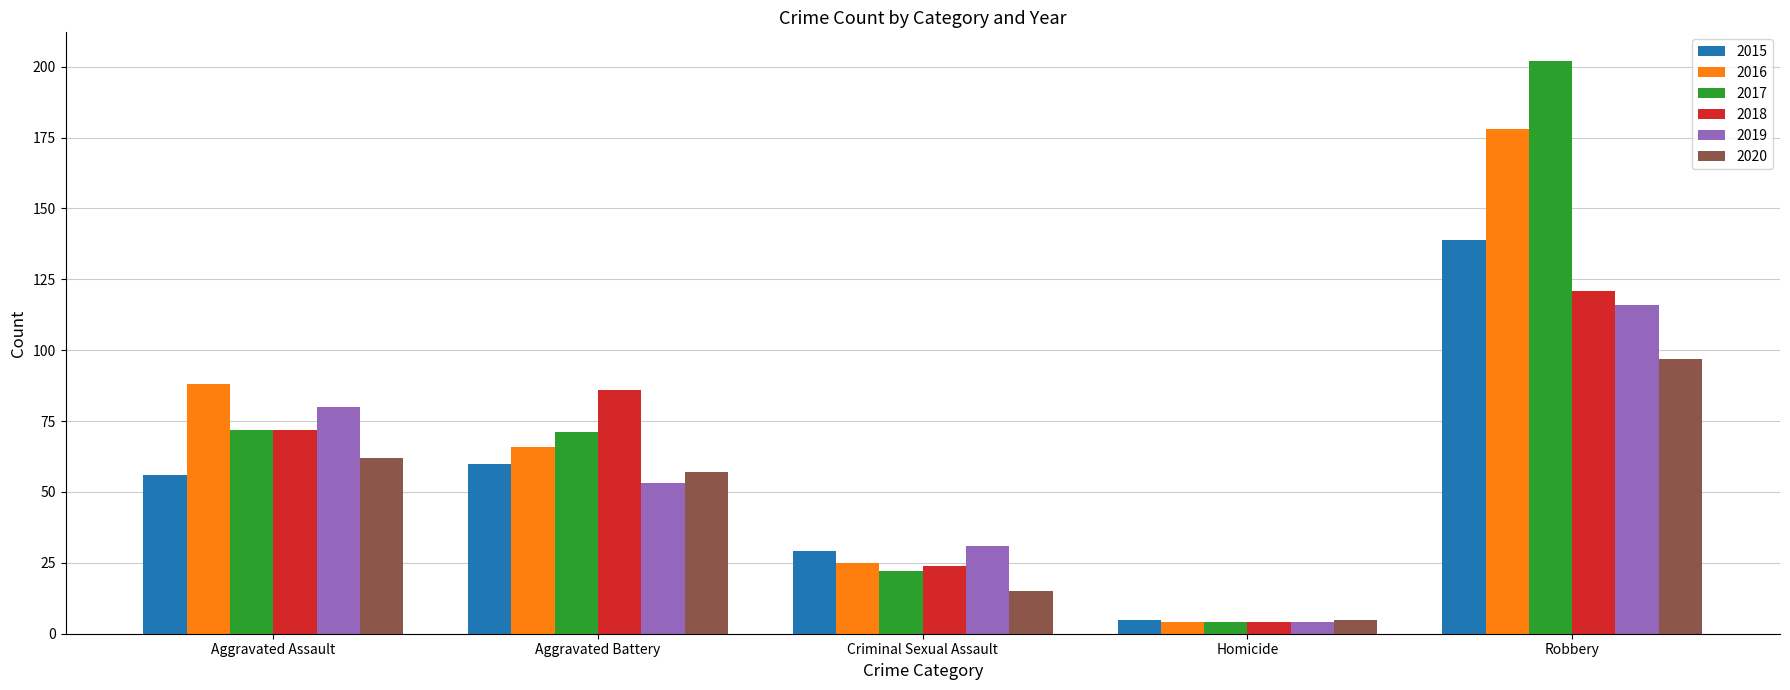

Does the chart contain stacked bars?

No